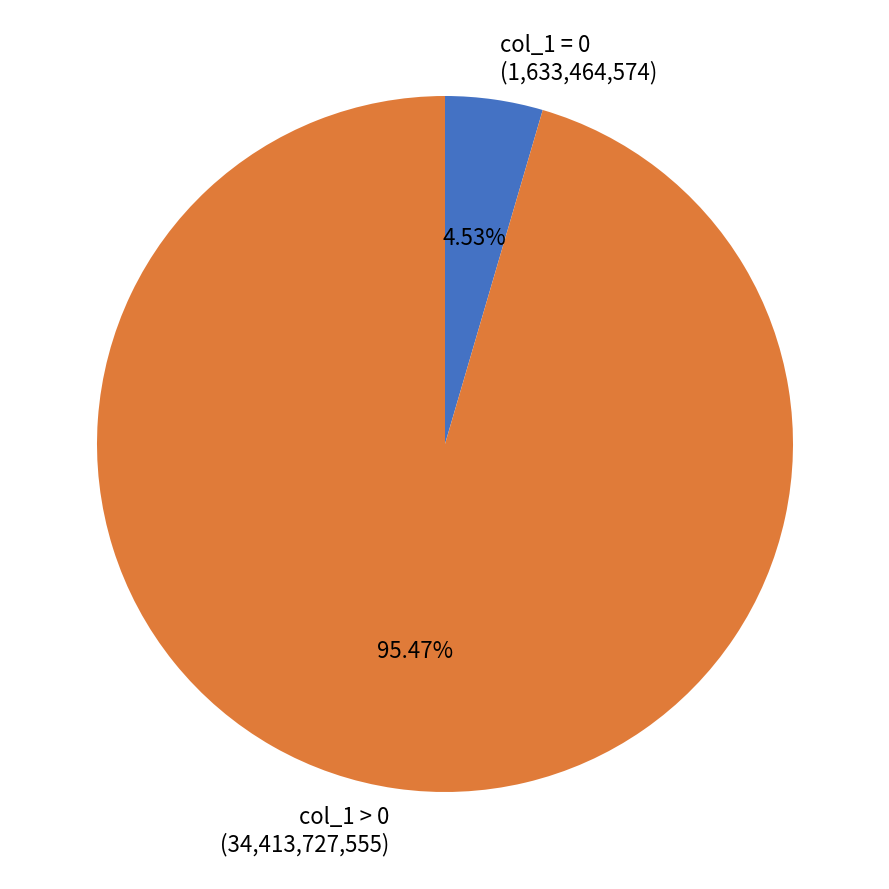

Count the number of slices in the pie.

2